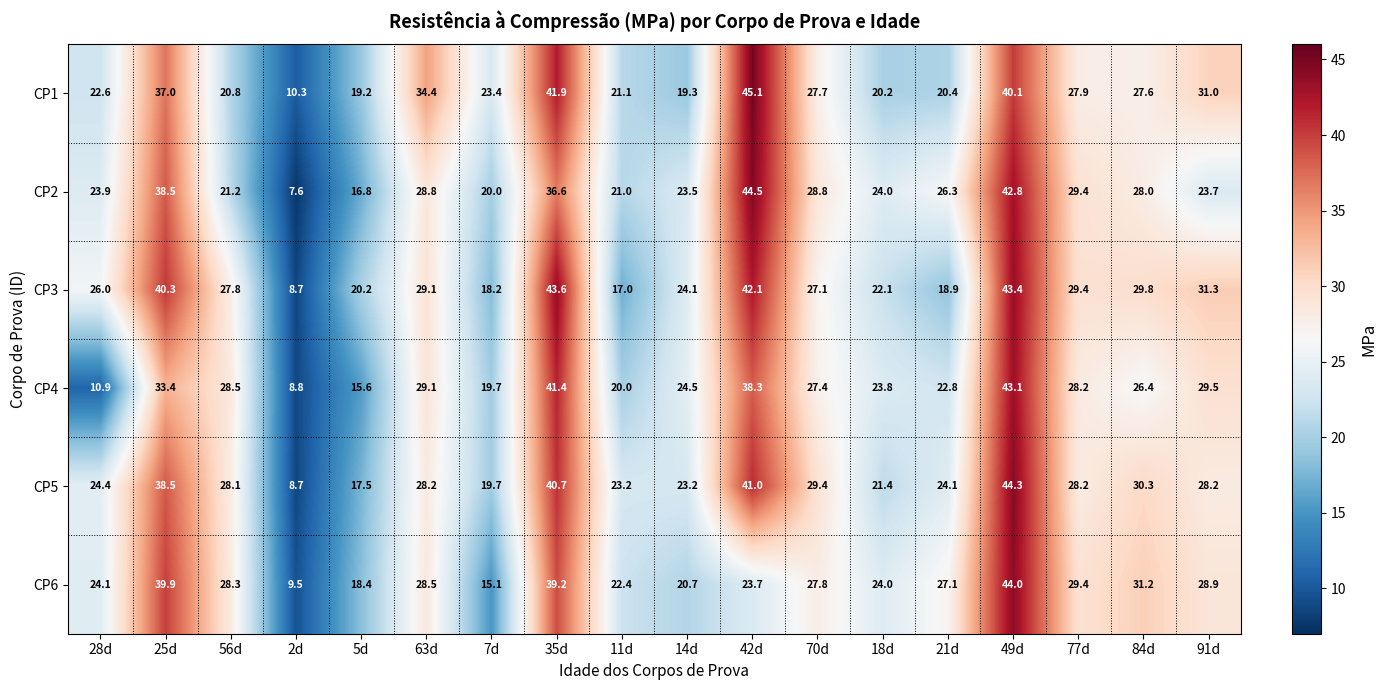

Between 56d and 63d, which series saw the biggest shift?

CP1